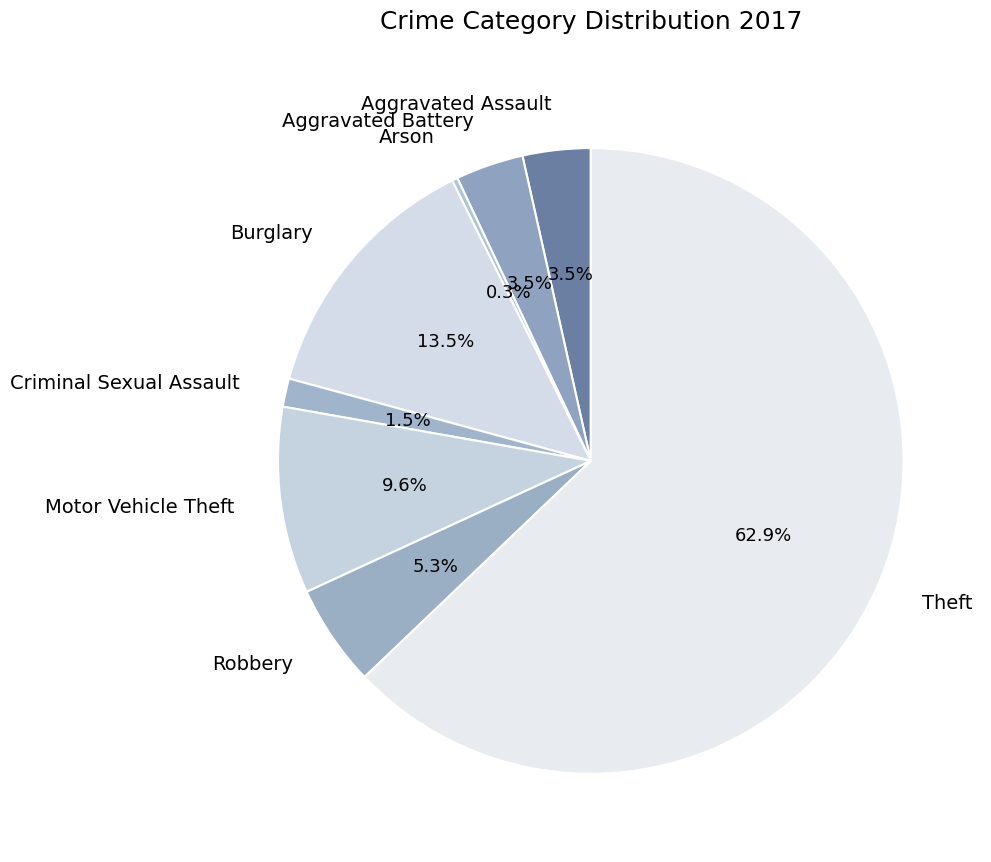

Is Theft the majority of the pie?

Yes